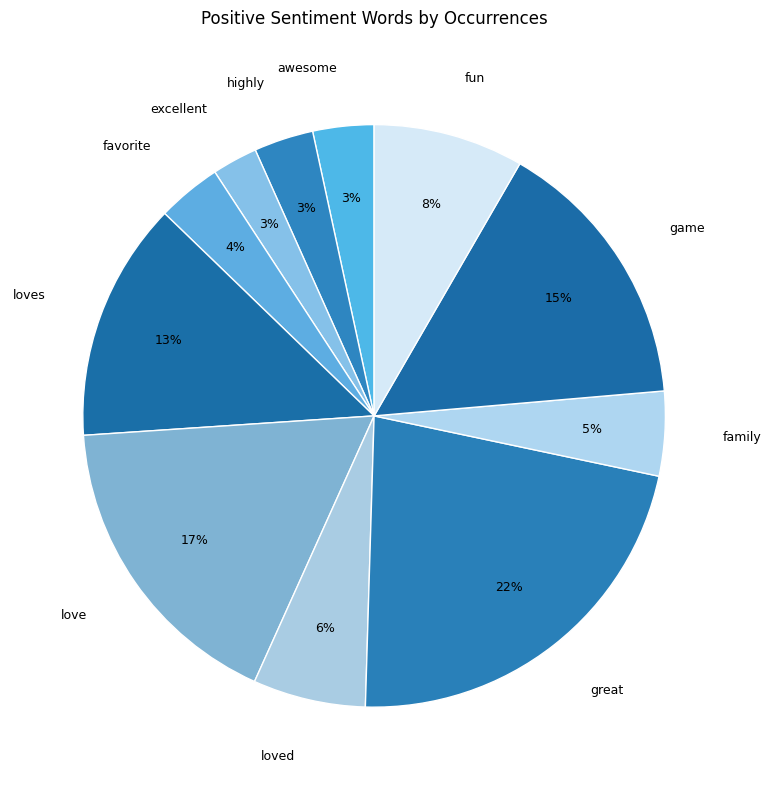

To the nearest percent, what is the difference between the love and great slice percentages?

5%